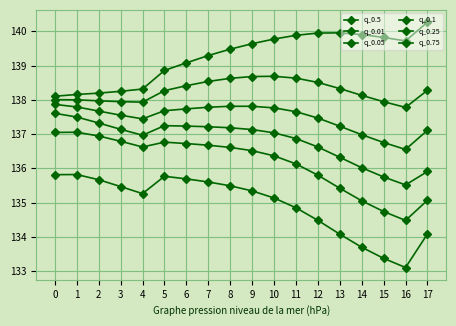

What is the sum of the q_0.01 values at 12 and 0?

270.3